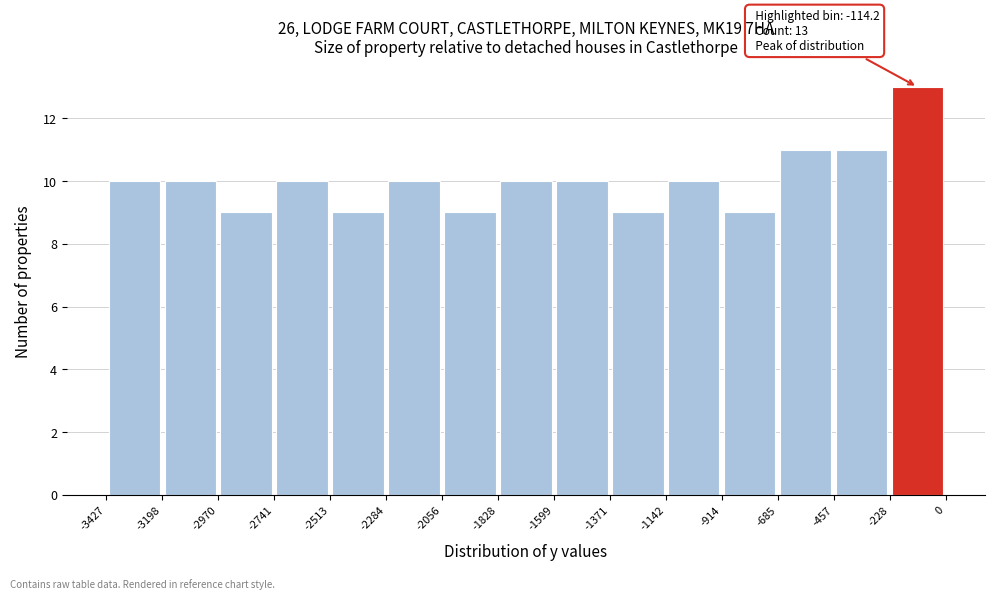

Which range on the x-axis has the tallest bar?

-228 to 0